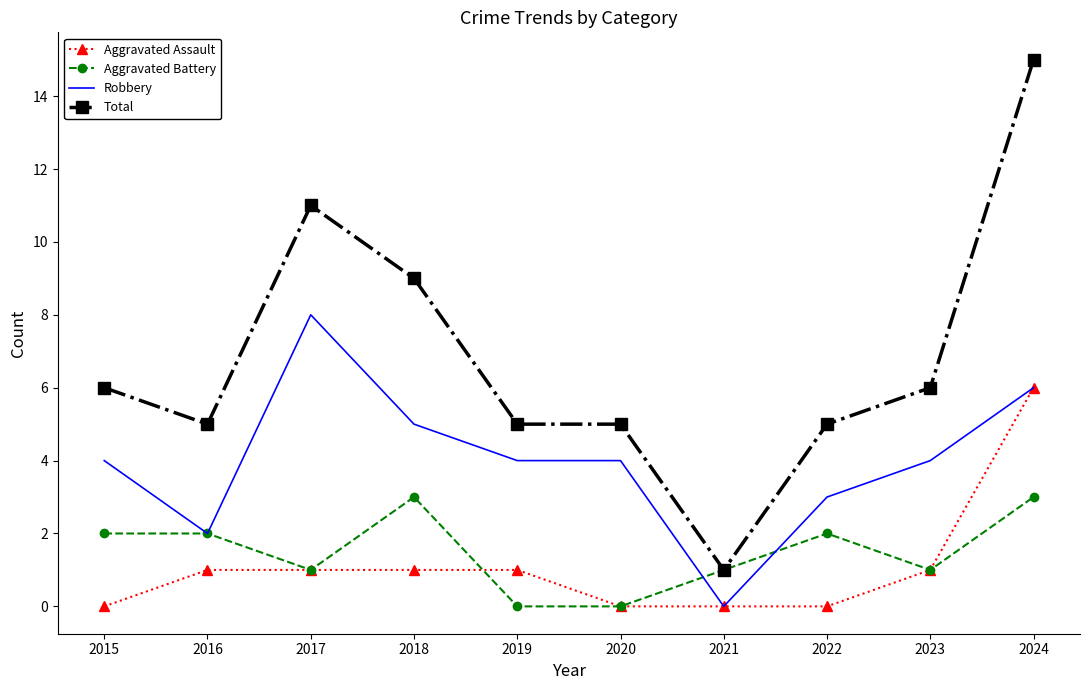

True or false: Total and Robbery cross at least once.

False